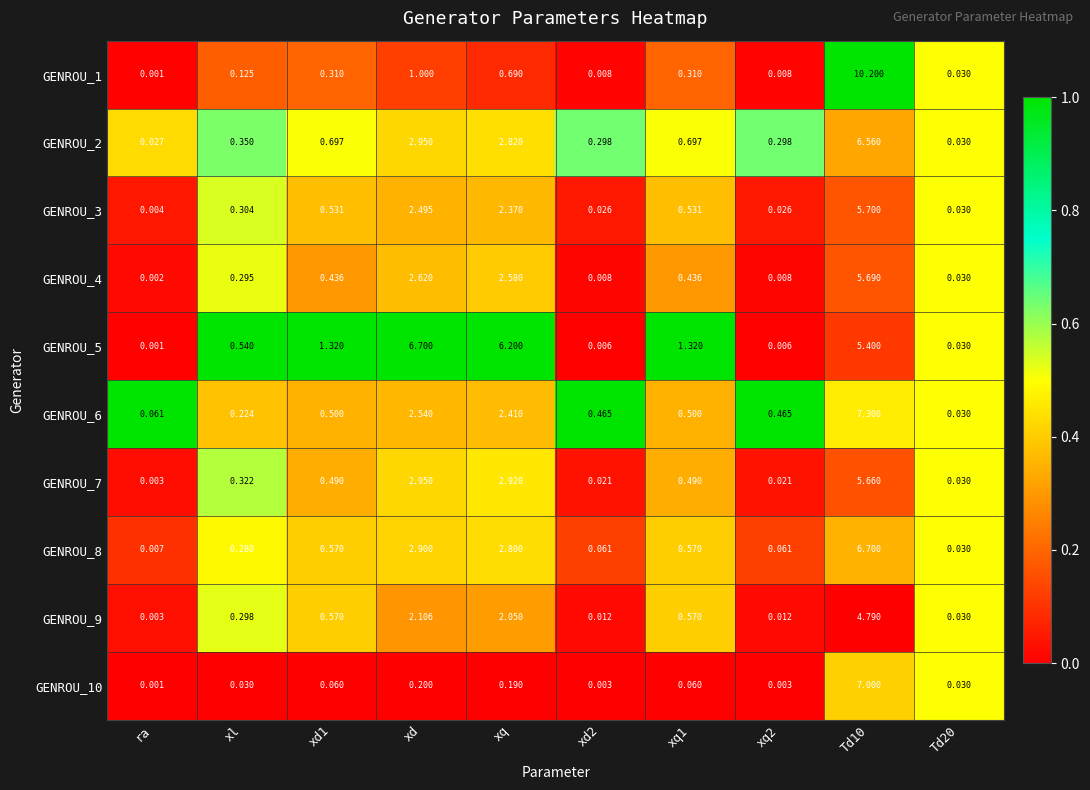

Is the value of GENROU_1 at xq1 greater than the value of GENROU_3 at xq2?

Yes